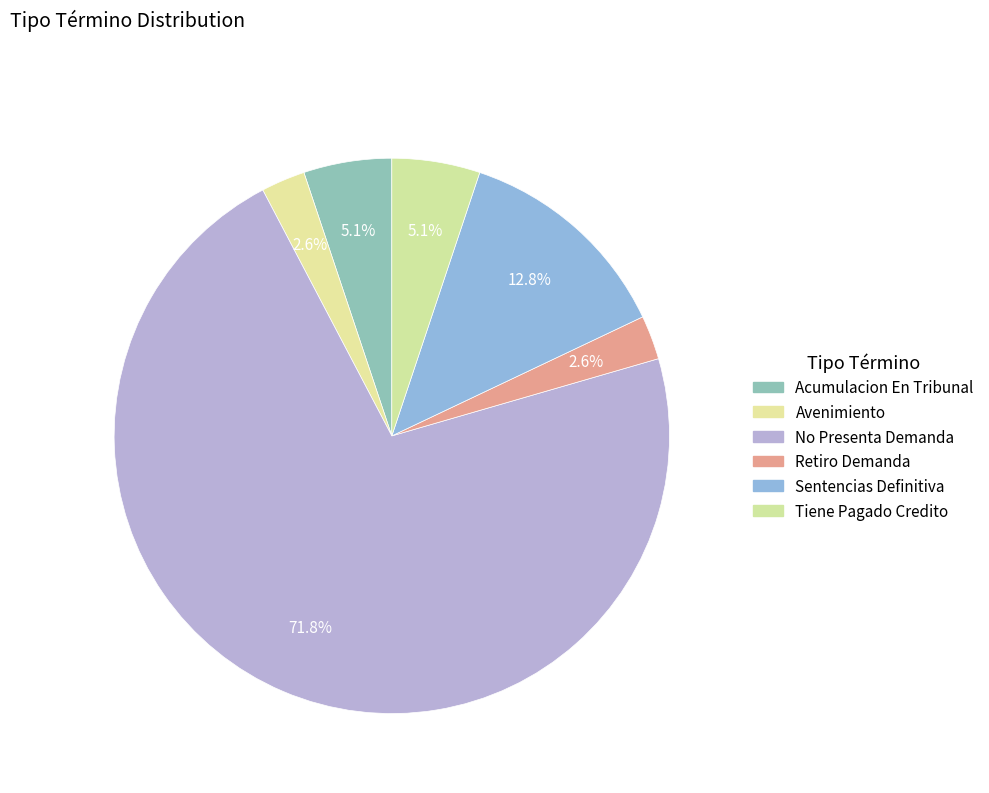

What is the ratio of the value at Acumulacion En Tribunal to the value at Retiro Demanda?

2.0